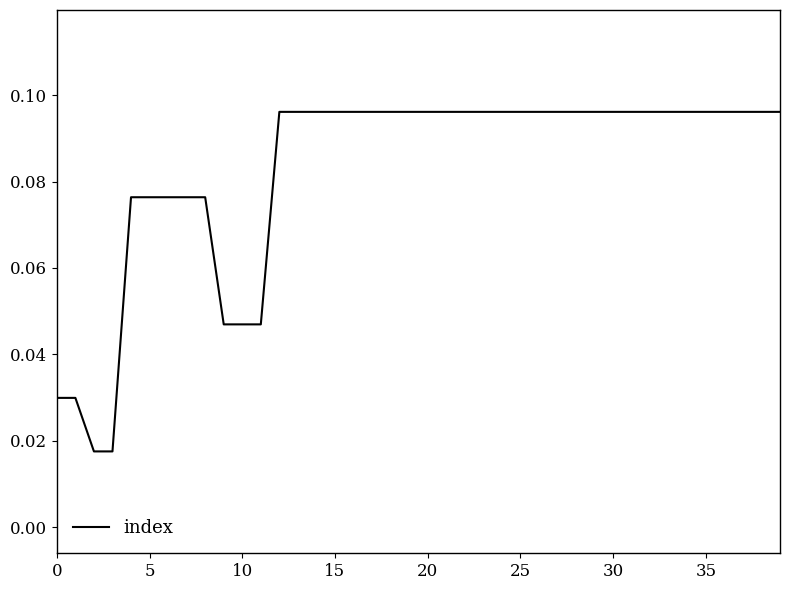

What is the label of the 30th point from the left?

29